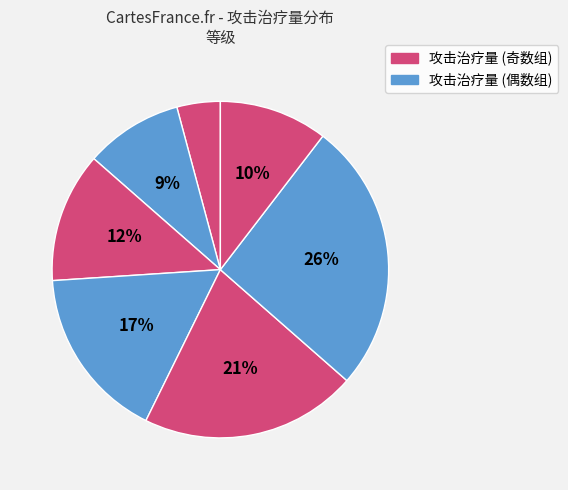

How many segments does this pie chart have?

7